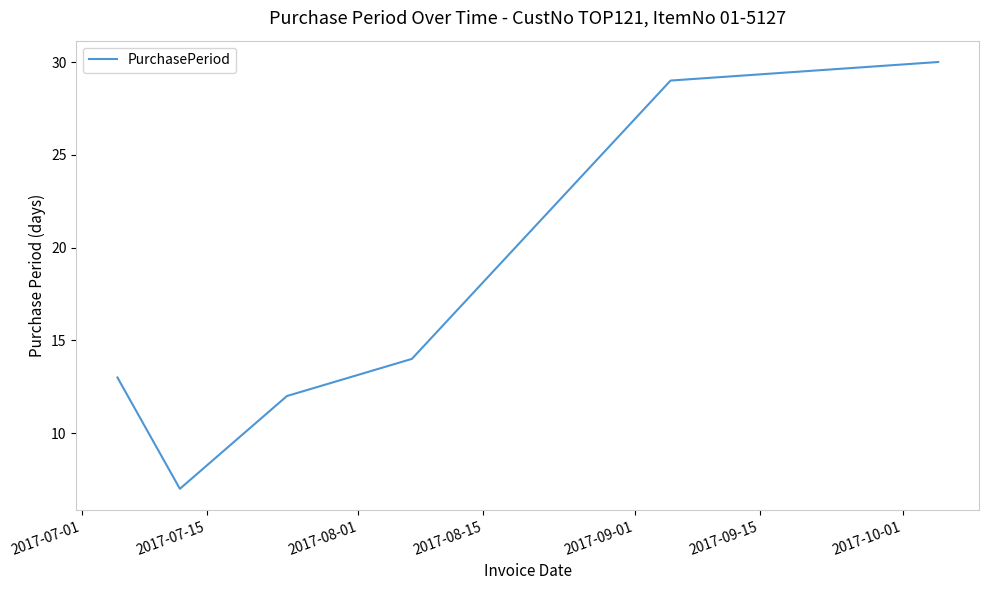

What is the average value?

18